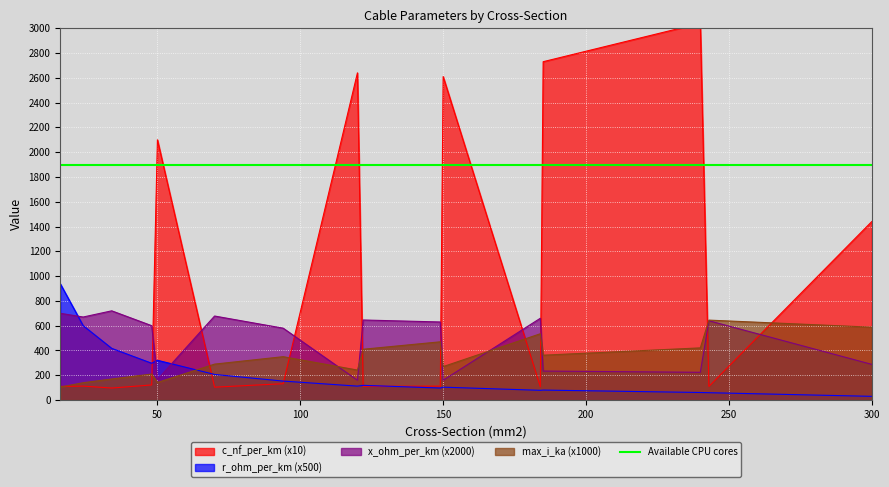

What is the value of the x_ohm_per_km point at the 9th from the left?

646.0